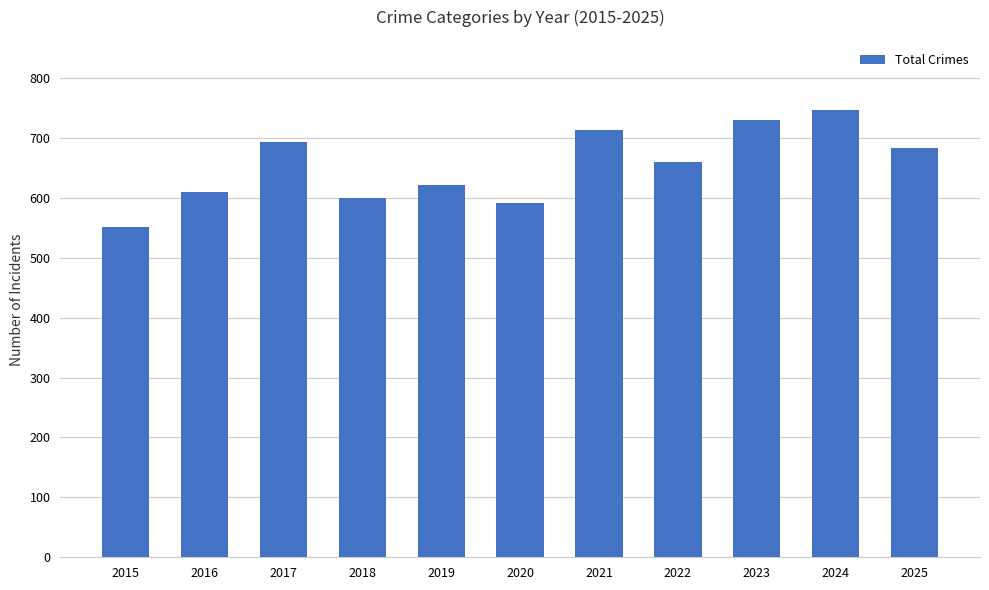

What is the change in value from 2021 to 2024?

+33